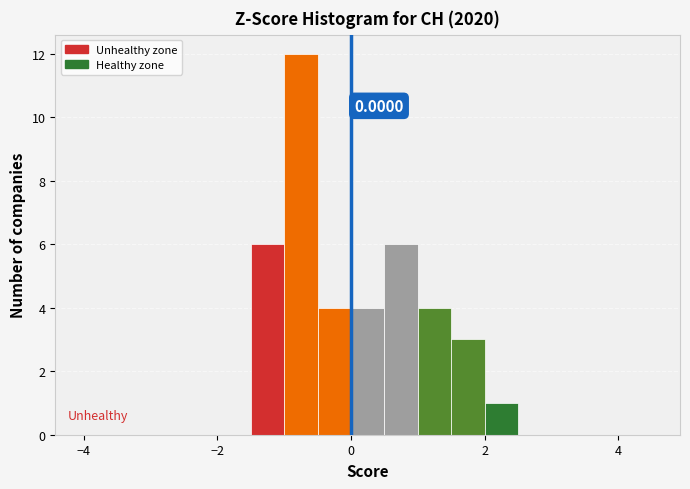

Around what value on the x-axis is the tallest bar? Give the approximate position of its centre, as read against the axis.

-0.8